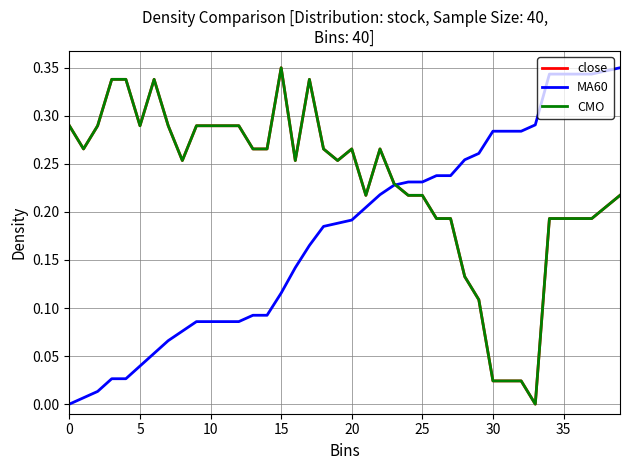

Is this an area chart (filled region under the line)?

No